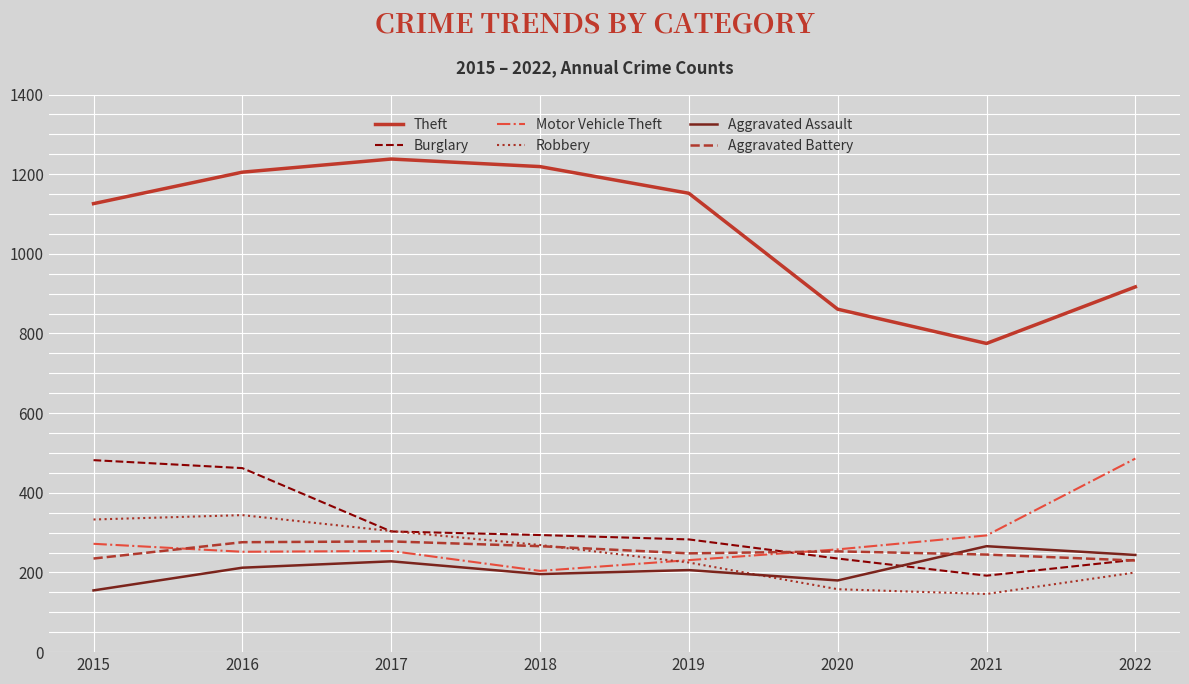

Where is the first local minimum for Theft?

2021